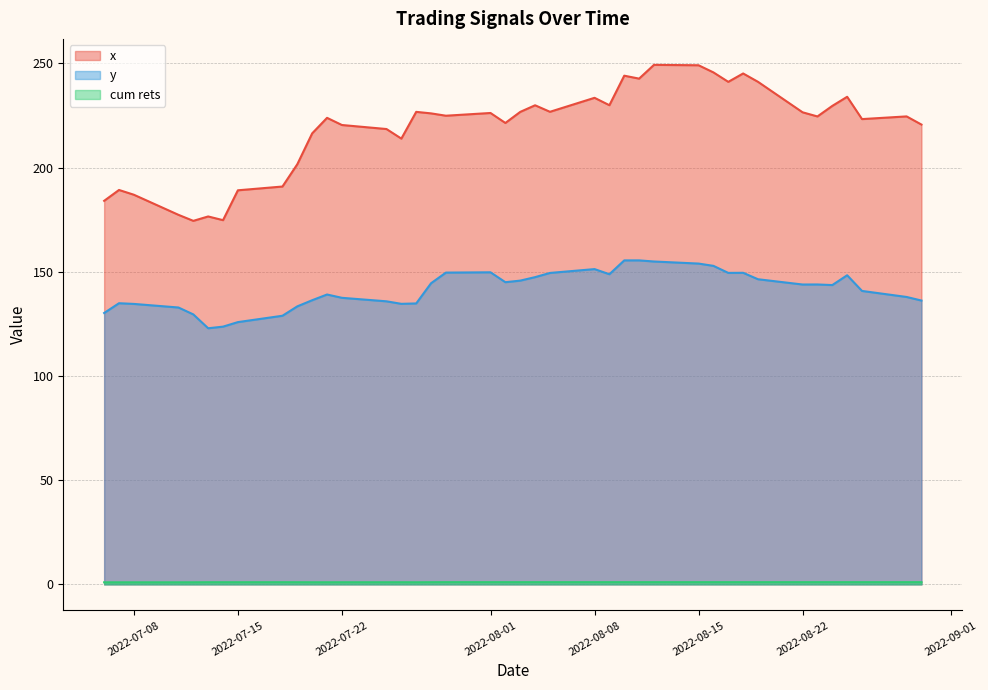

What position from the right is 2022-08-29?

2